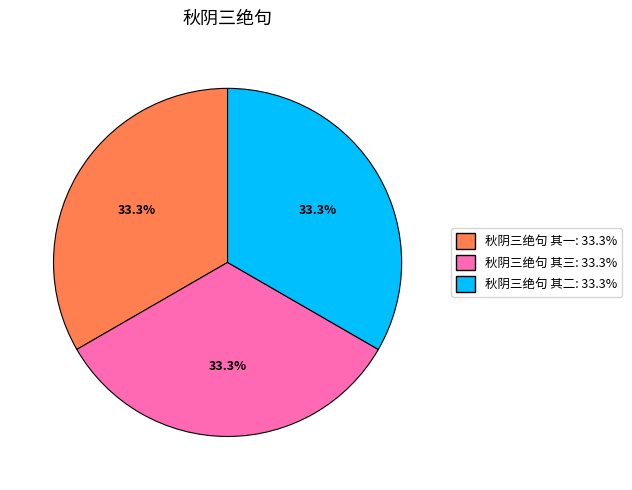

Does 秋阴三绝句 其三 represent more than half of the total?

No